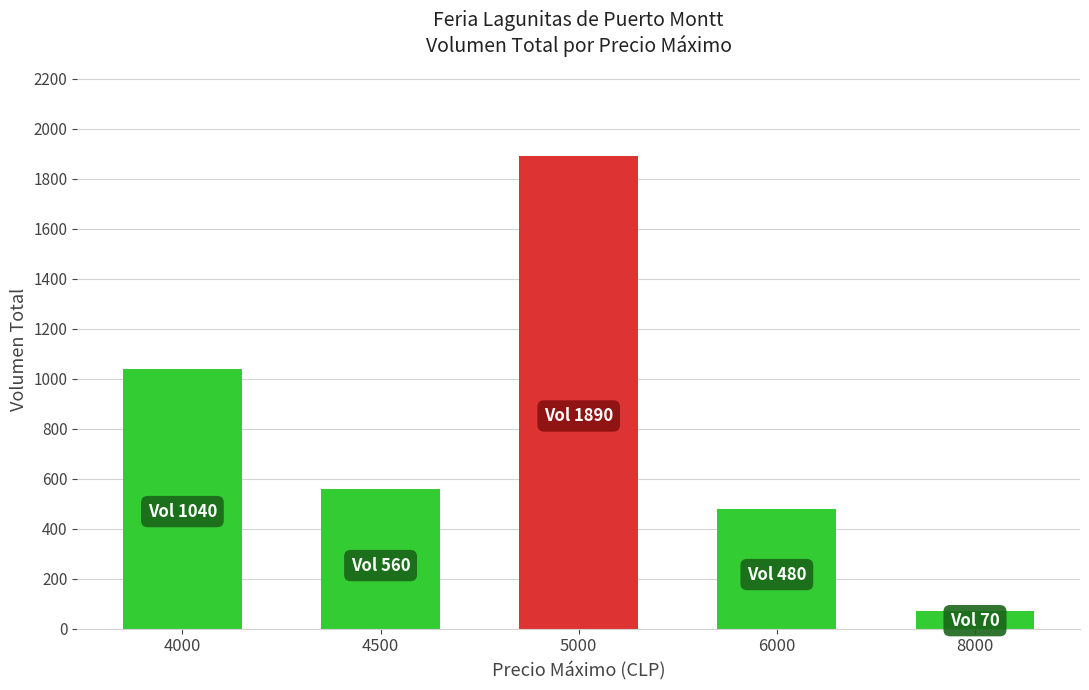

Are the bars horizontal?

No